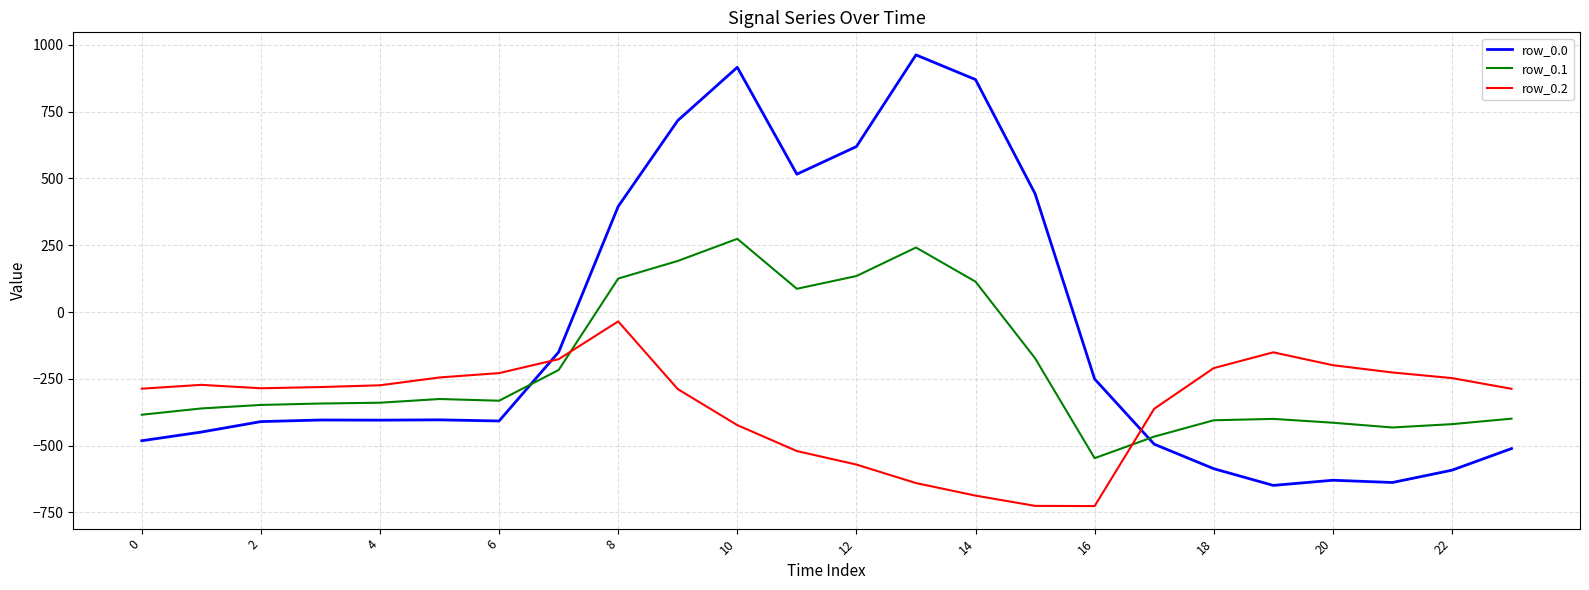

Which series has the largest total across all categories?

row_0.0